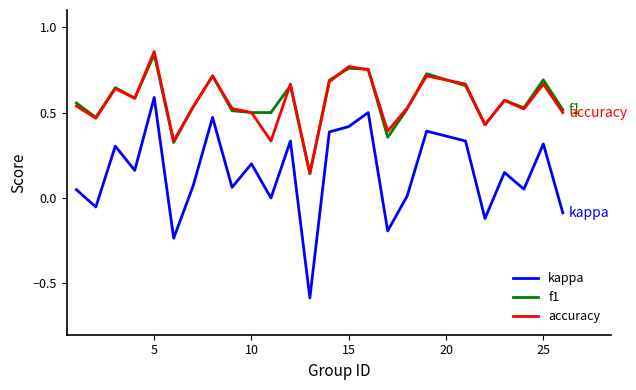

What is the smallest value displayed?

-0.6